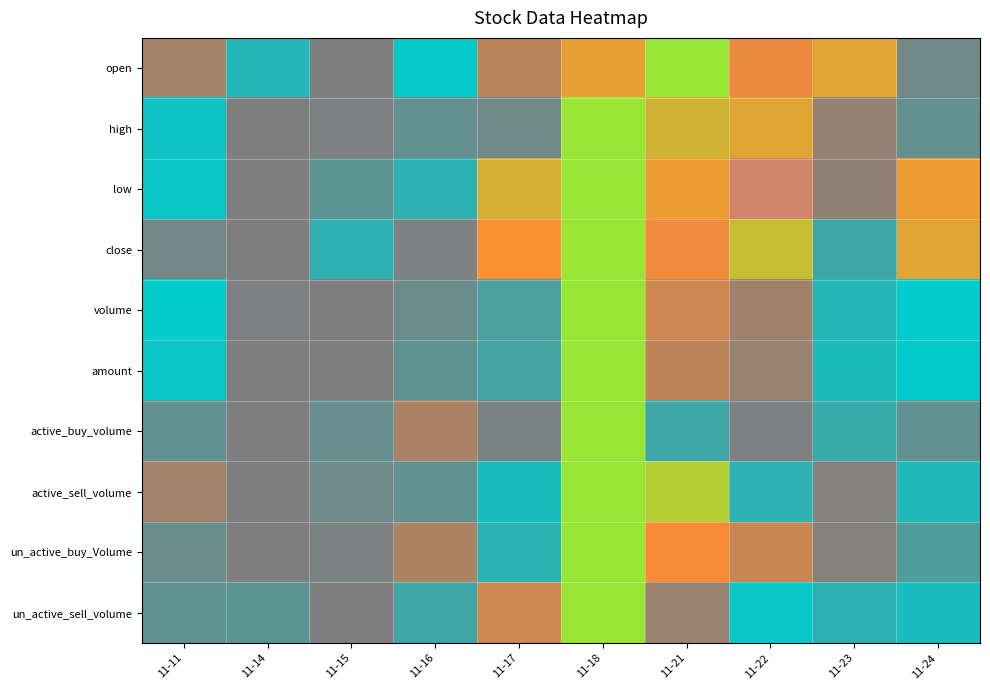

Reading left to right, extract all data points from this chart.

open: 11-11=0.5	11-14=0.1	11-15=0.0	11-16=0.2	11-17=0.5	11-18=0.6	11-21=1.0	11-22=0.6	11-23=0.6	11-24=0.4
high: 11-11=0.2	11-14=0.0	11-15=0.0	11-16=0.4	11-17=0.4	11-18=1.0	11-21=0.7	11-22=0.6	11-23=0.4	11-24=0.4
low: 11-11=0.2	11-14=0.0	11-15=0.1	11-16=0.3	11-17=0.7	11-18=1.0	11-21=0.6	11-22=0.8	11-23=0.4	11-24=0.6
close: 11-11=0.0	11-14=0.0	11-15=0.1	11-16=0.4	11-17=0.6	11-18=1.0	11-21=0.6	11-22=0.7	11-23=0.3	11-24=0.6
volume: 11-11=0.2	11-14=0.0	11-15=0.0	11-16=0.4	11-17=0.3	11-18=1.0	11-21=0.5	11-22=0.5	11-23=0.3	11-24=0.2
amount: 11-11=0.2	11-14=0.0	11-15=0.0	11-16=0.3	11-17=0.3	11-18=1.0	11-21=0.5	11-22=0.4	11-23=0.2	11-24=0.2
active_buy_volume: 11-11=0.0	11-14=0.0	11-15=0.0	11-16=0.5	11-17=0.4	11-18=1.0	11-21=0.3	11-22=0.4	11-23=0.1	11-24=0.4
active_sell_volume: 11-11=0.5	11-14=0.0	11-15=0.0	11-16=0.4	11-17=0.2	11-18=1.0	11-21=0.7	11-22=0.3	11-23=0.4	11-24=0.2
un_active_buy_Volume: 11-11=0.4	11-14=0.0	11-15=0.0	11-16=0.5	11-17=0.1	11-18=1.0	11-21=0.6	11-22=0.5	11-23=0.4	11-24=0.3
un_active_sell_volume: 11-11=0.1	11-14=0.1	11-15=0.0	11-16=0.3	11-17=0.5	11-18=1.0	11-21=0.4	11-22=0.2	11-23=0.3	11-24=0.2